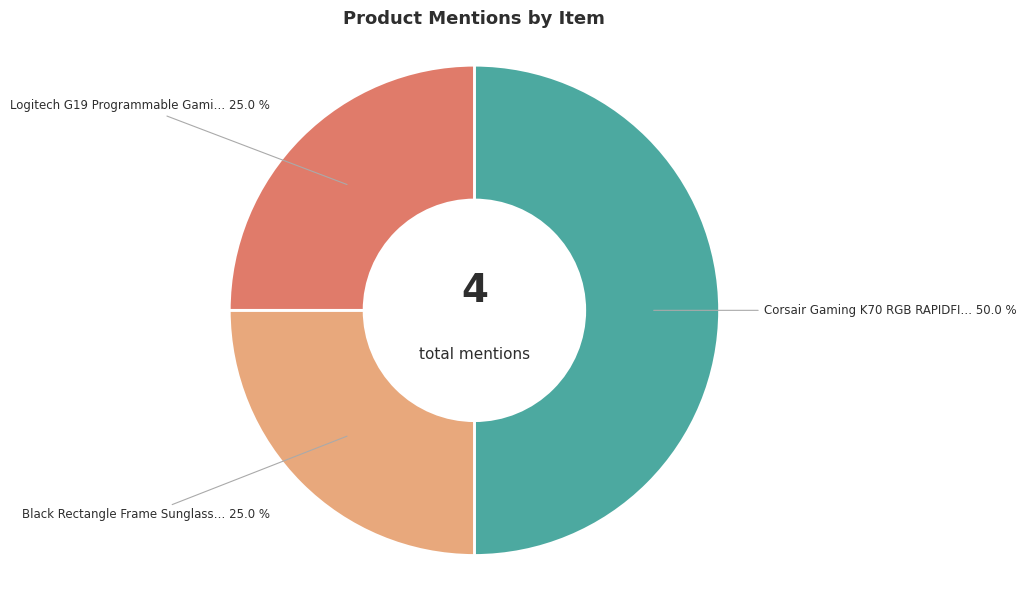

What is the largest slice in the pie chart?

Corsair Gaming K70 RGB RAPIDFIRE